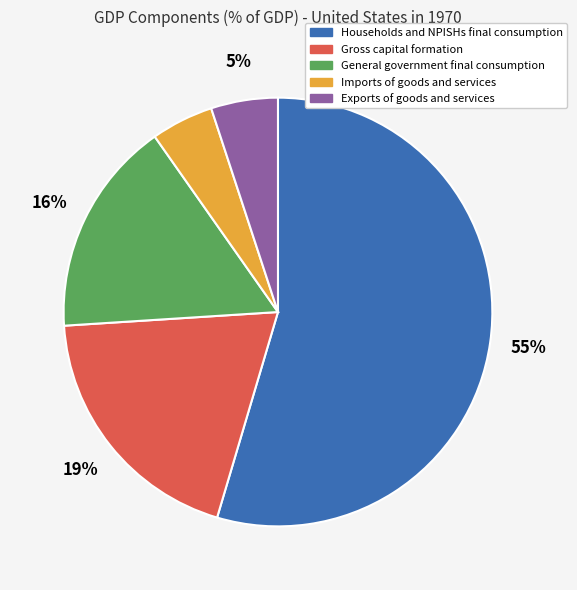

How many segments does this pie chart have?

5